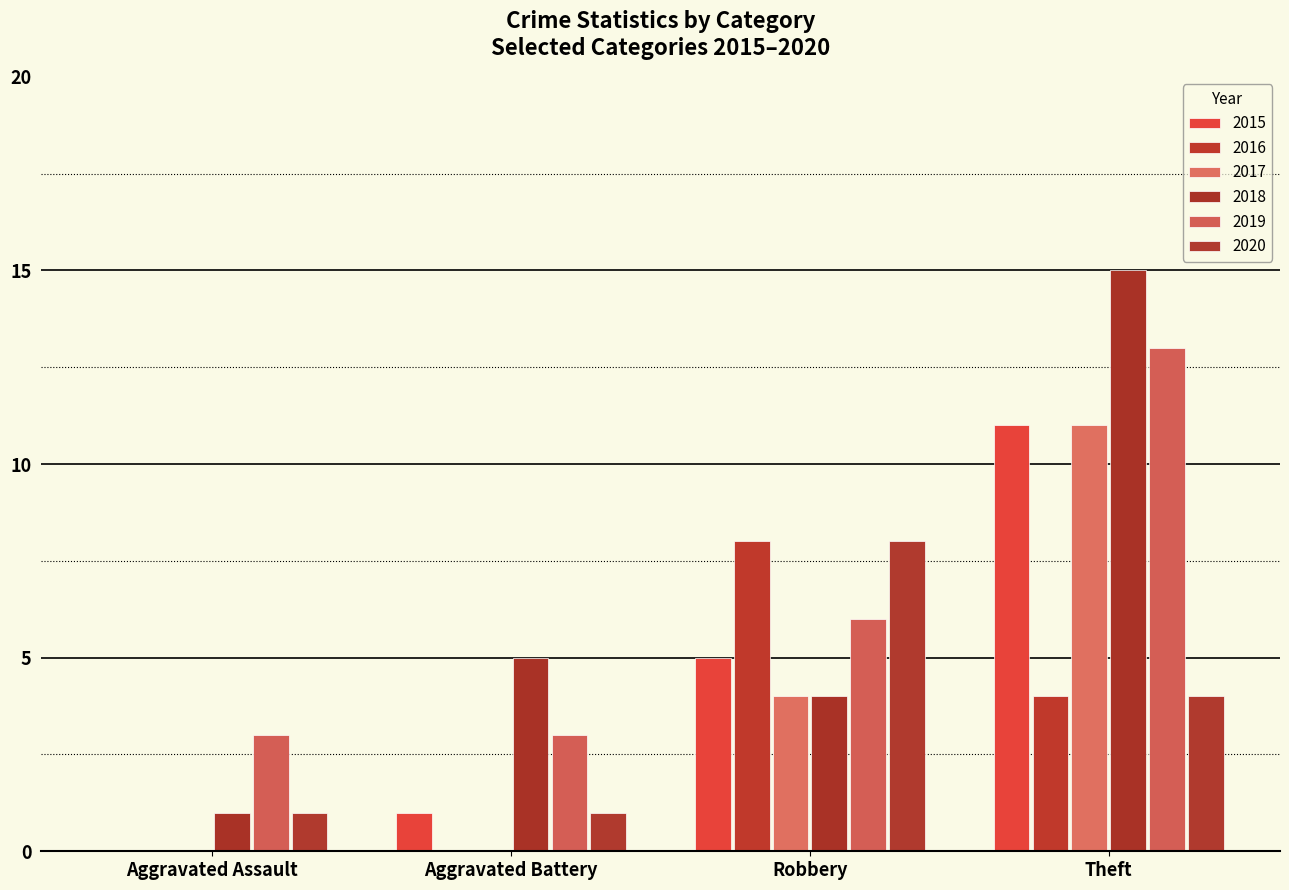

Which series has the widest spread of values?

2018